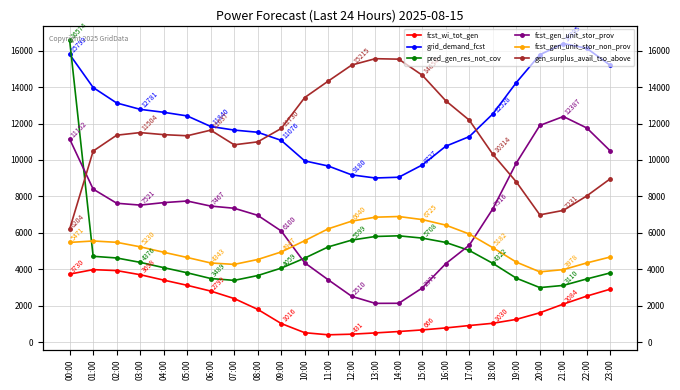

What is the difference between the gen_surplus_avail_tso_above values at 09:00 and 14:00?

3807